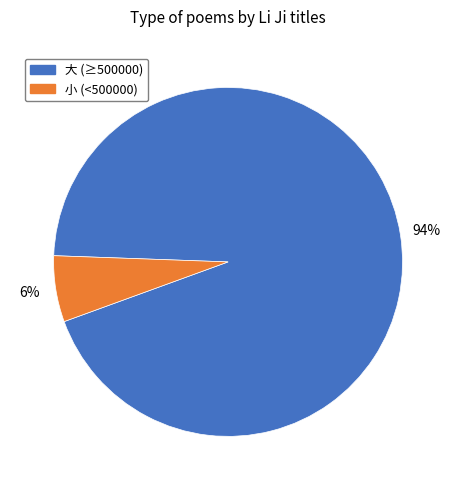

Which has a higher value, 小 (<500000) or 大 (≥500000)?

大 (≥500000)